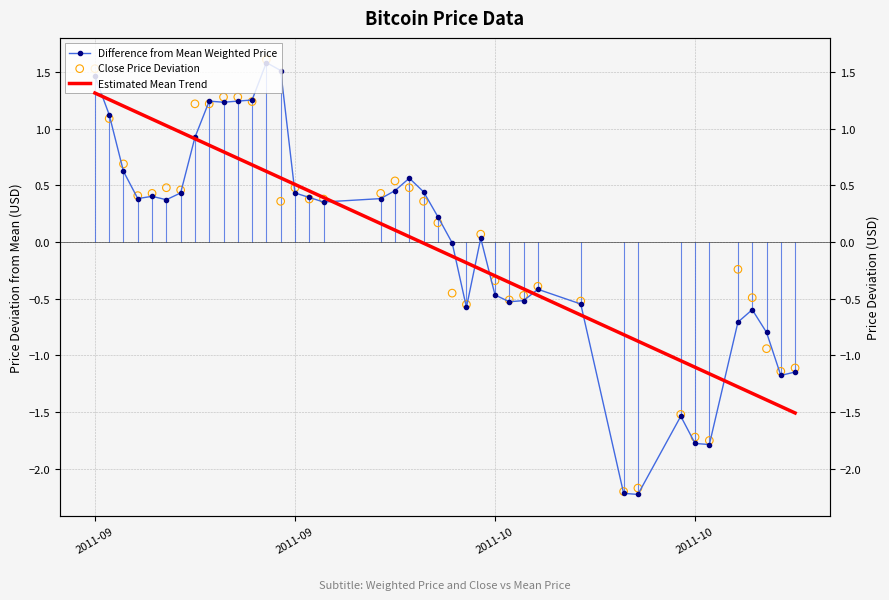

Which series contains the lowest Y value?

Difference from Mean Weighted Price